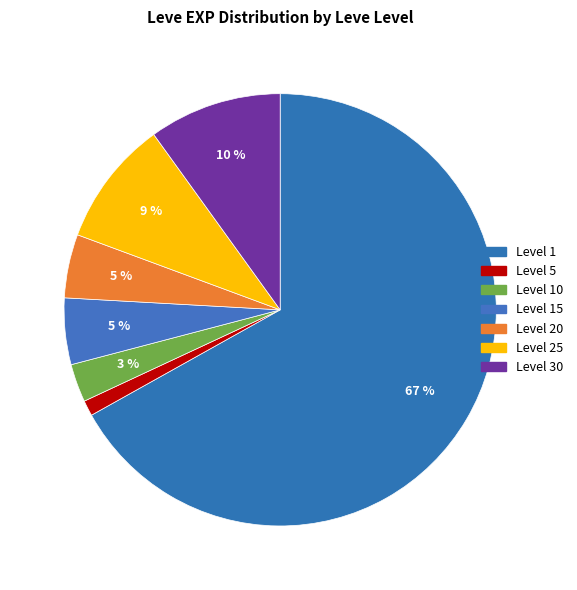

How many segments does this pie chart have?

7